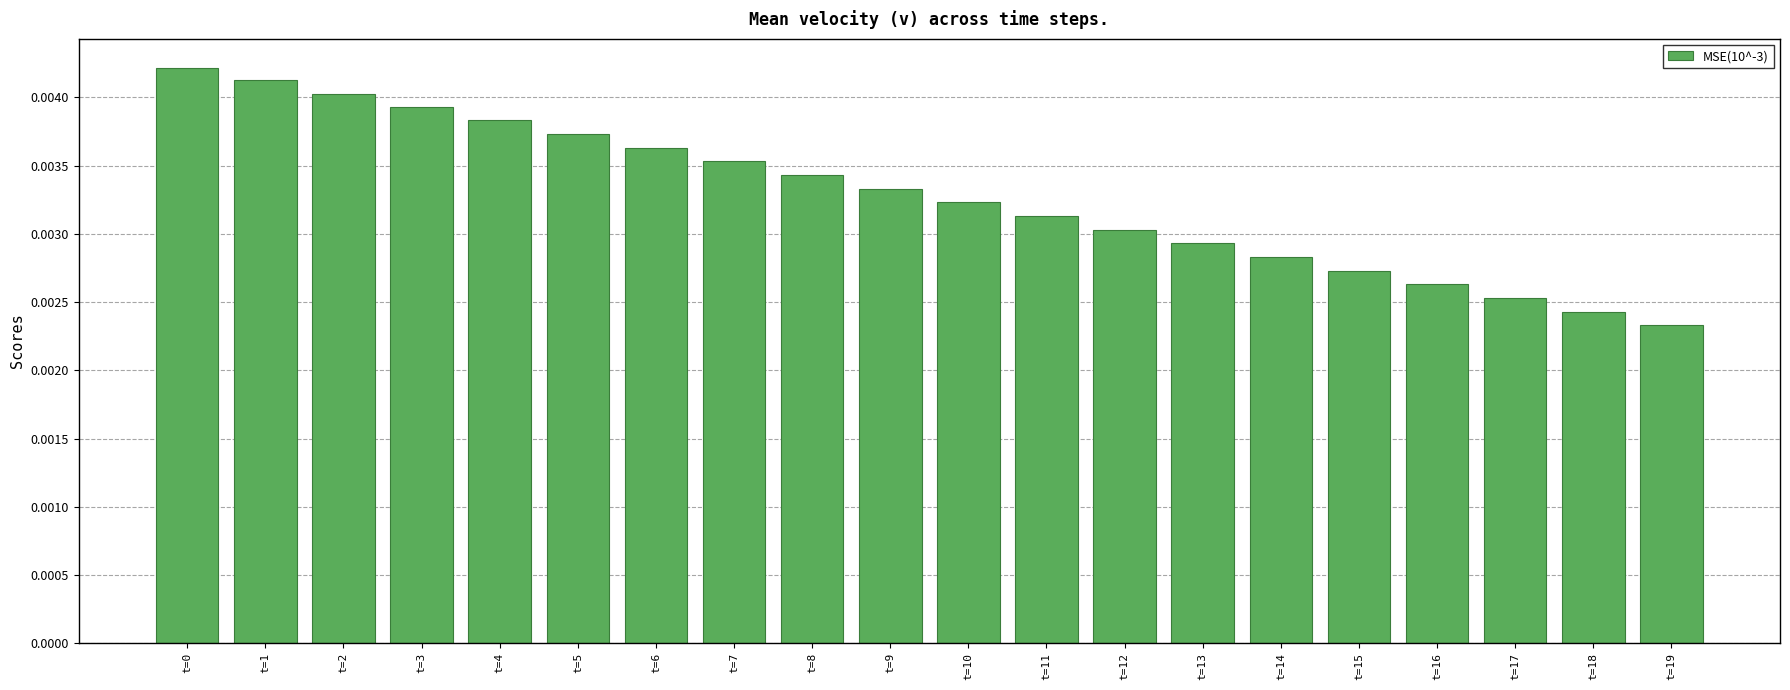

Are the bars horizontal?

No